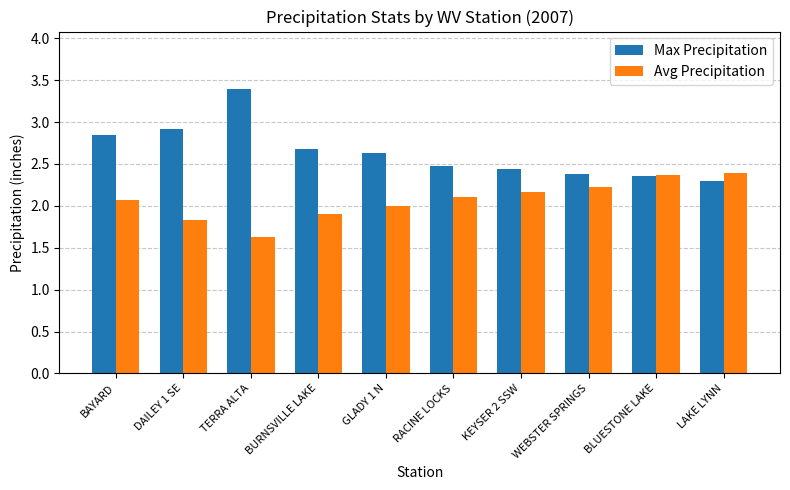

Is the value of Max Precipitation at GLADY 1 N greater than the value of Avg Precipitation at BLUESTONE LAKE?

Yes